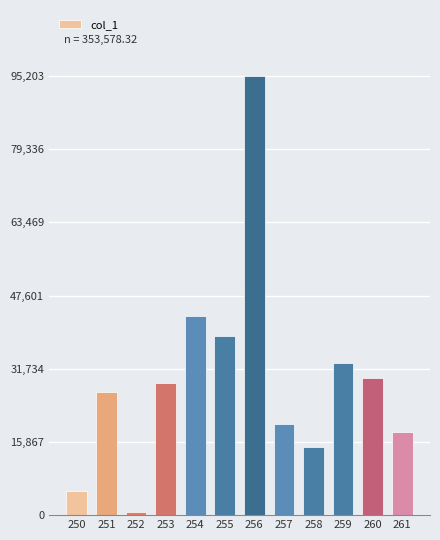

The value at 250 is 8986.2. True or false?

False